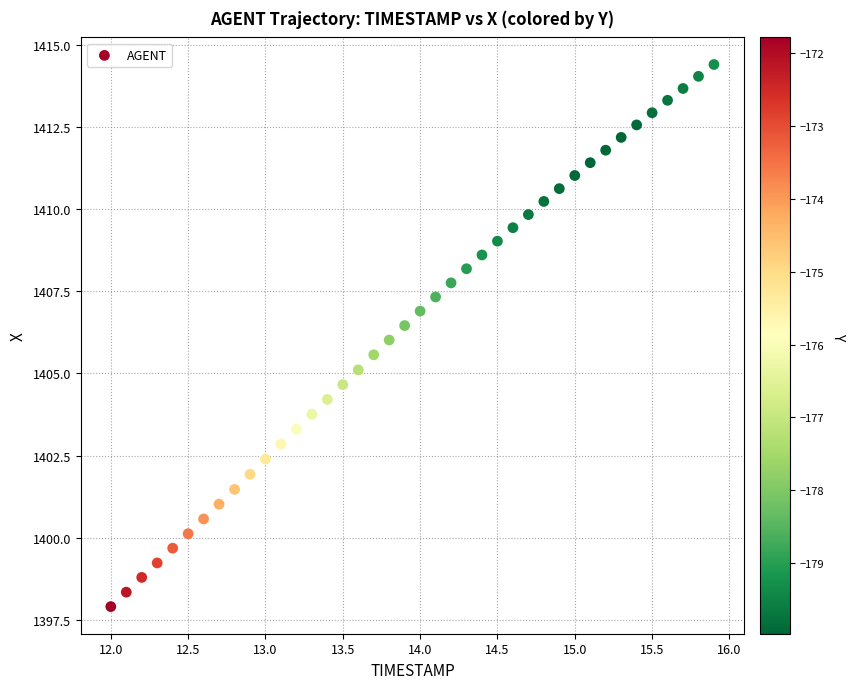

What is the range of X values (max minus min)?

3.9